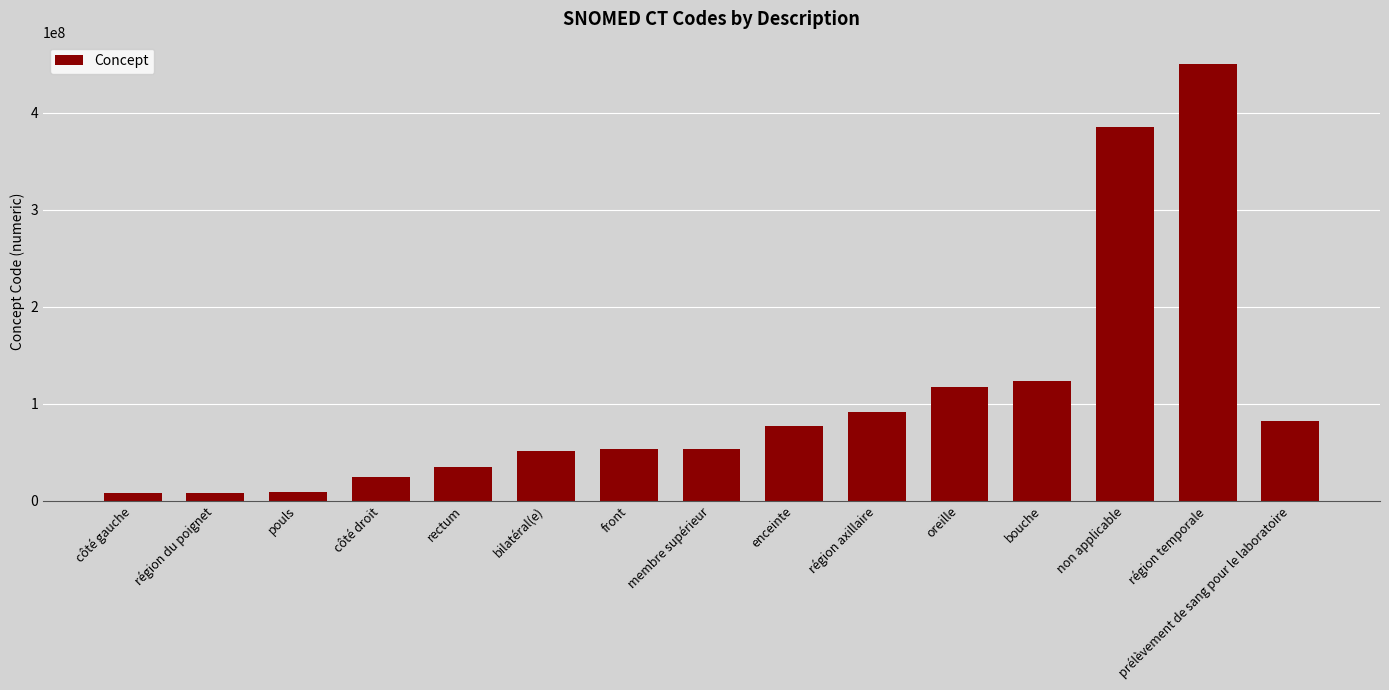

What is the label of the 3rd bar from the left?

pouls